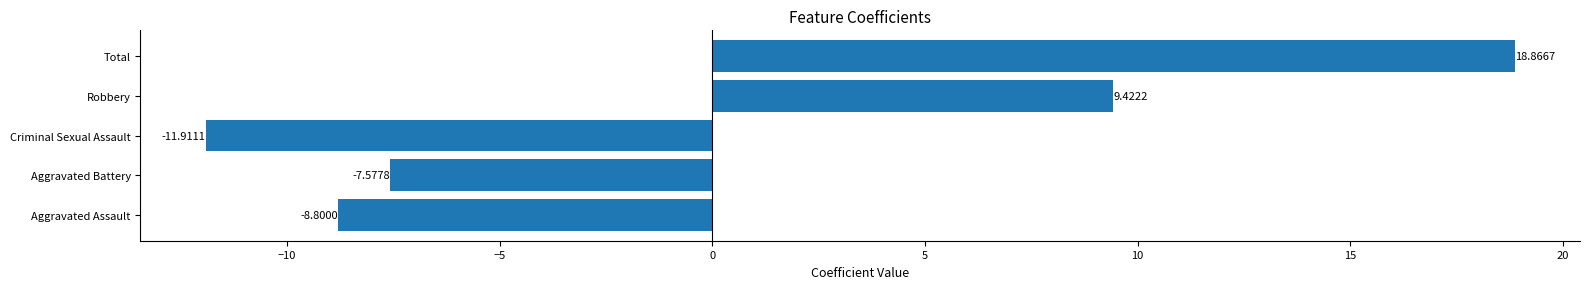

At which category does the chart reach its minimum across all series?

Criminal Sexual Assault